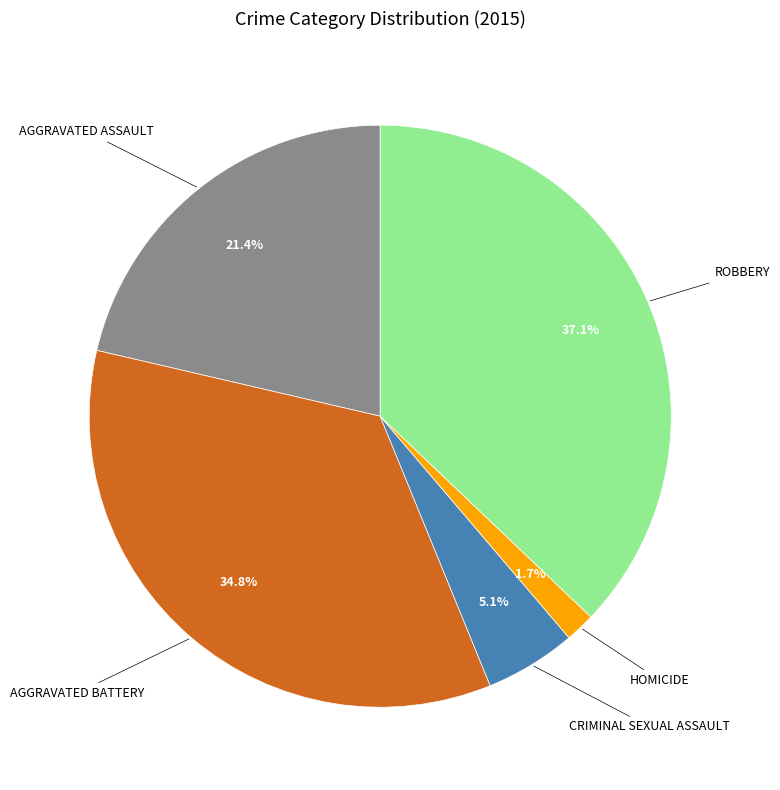

How many slices are in this pie chart?

5